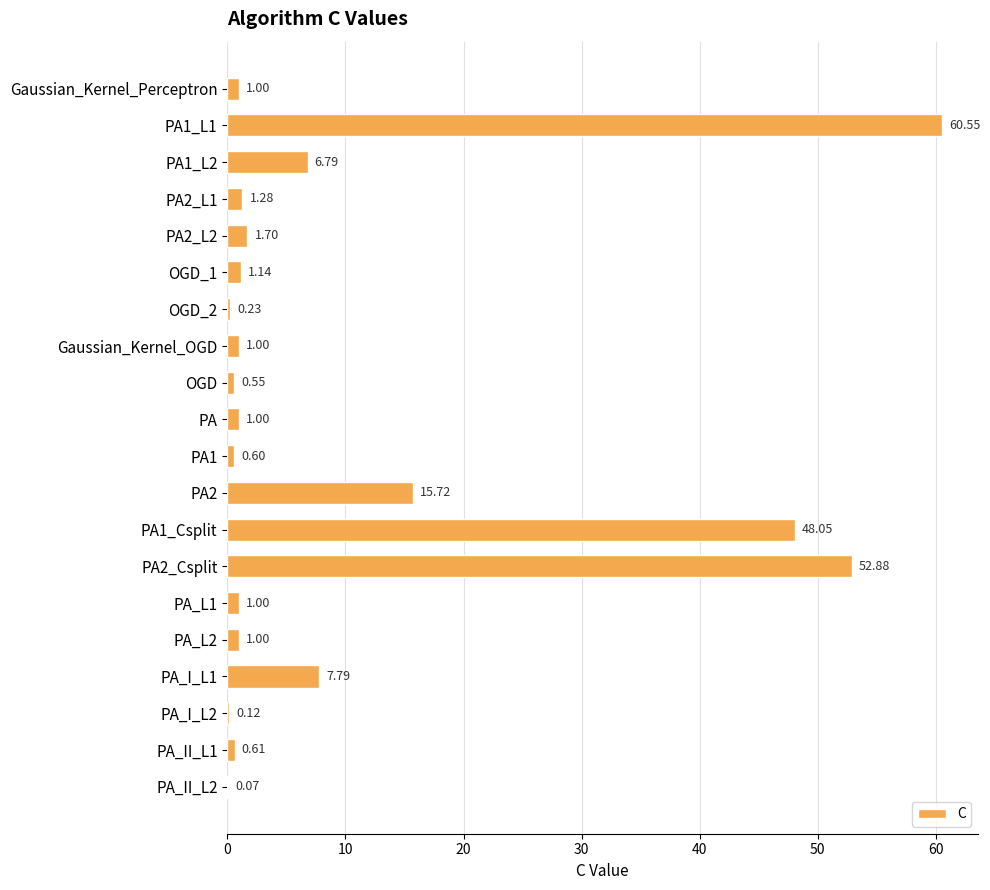

What is the change in value from PA2_L1 to PA_II_L1?

-0.7